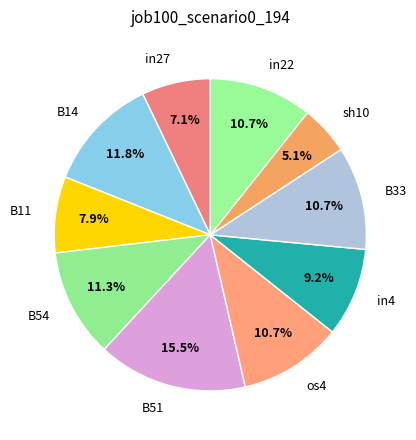

Is the sum of in27 and in4 greater than half?

No